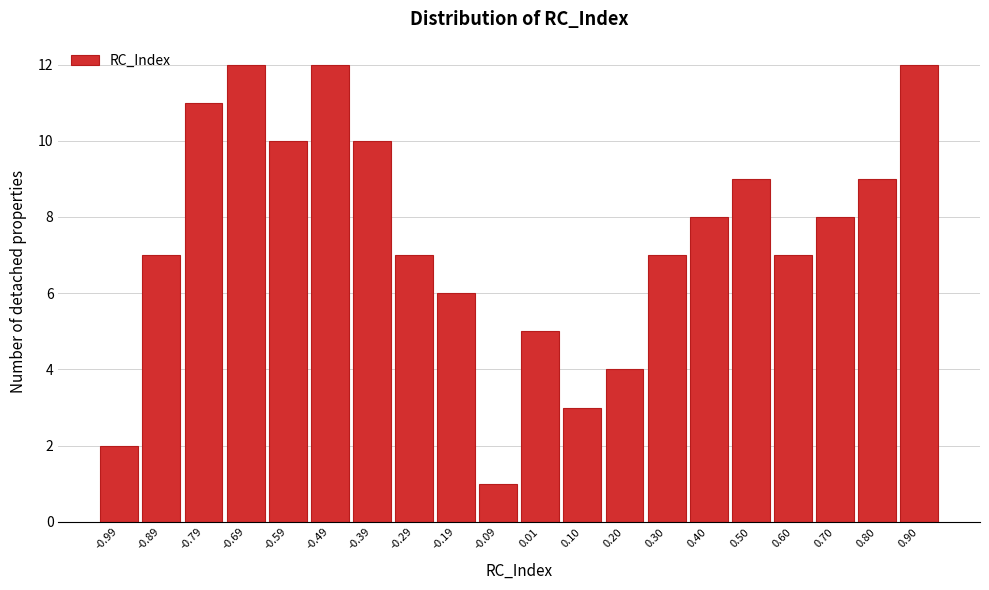

Reading left to right, list all the values displayed in this chart.

2	7	11	12	10	12	10	7	6	1	5	3	4	7	8	9	7	8	9	12